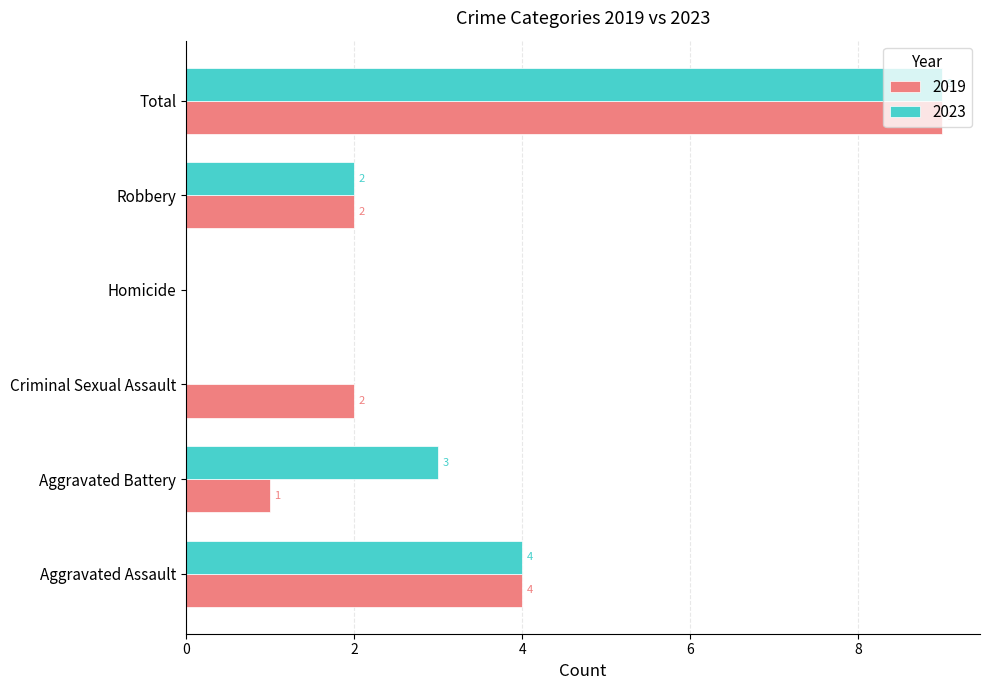

Count the number of categories in the chart.

6